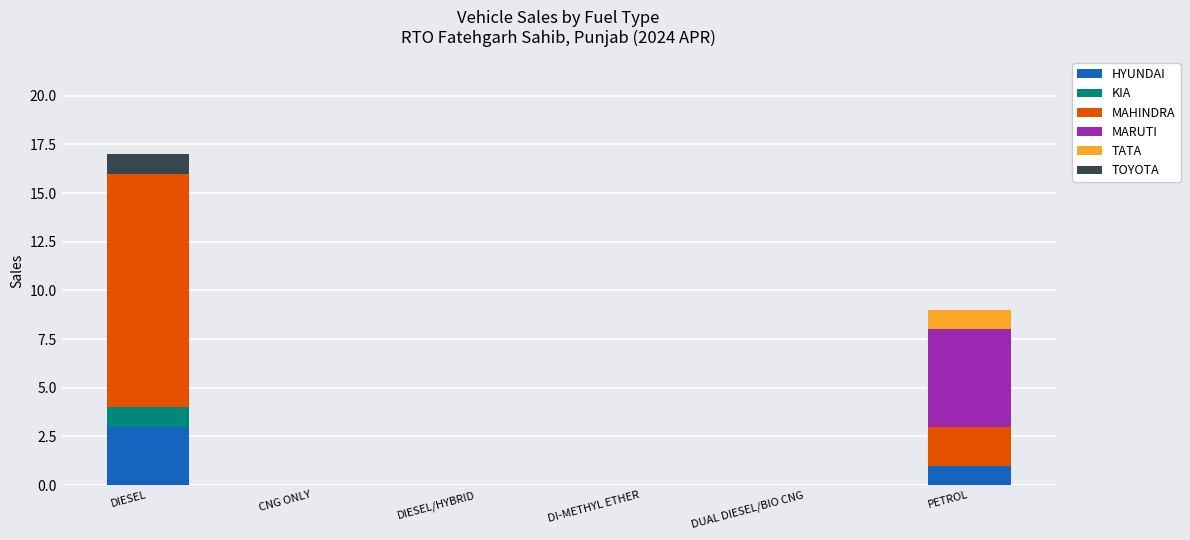

Are the bars grouped side by side (vs. stacked)?

No